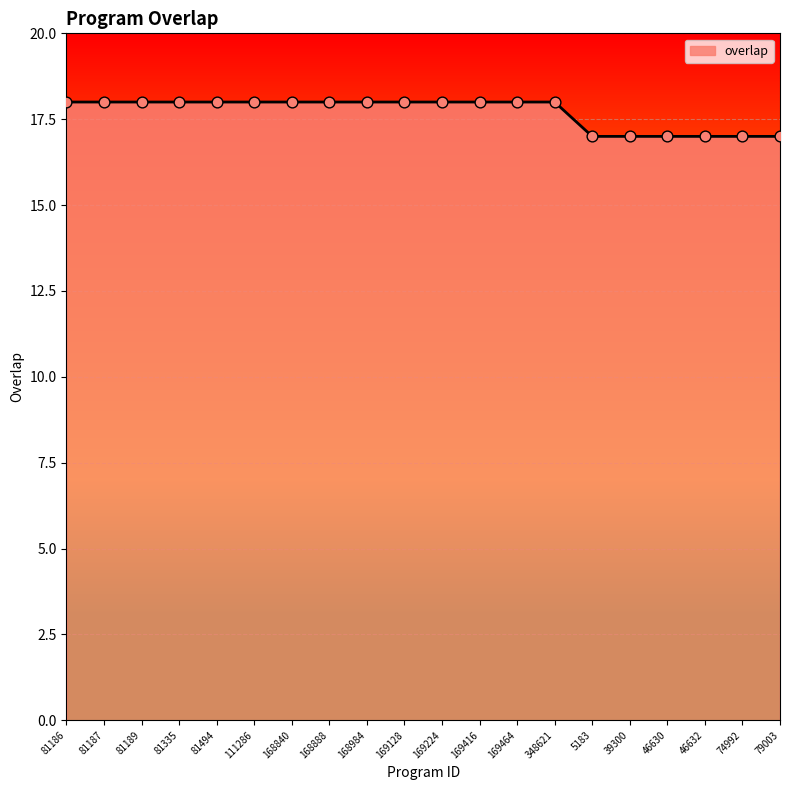

What is the ratio of the value at 168888 to the value at 39300?

1.1